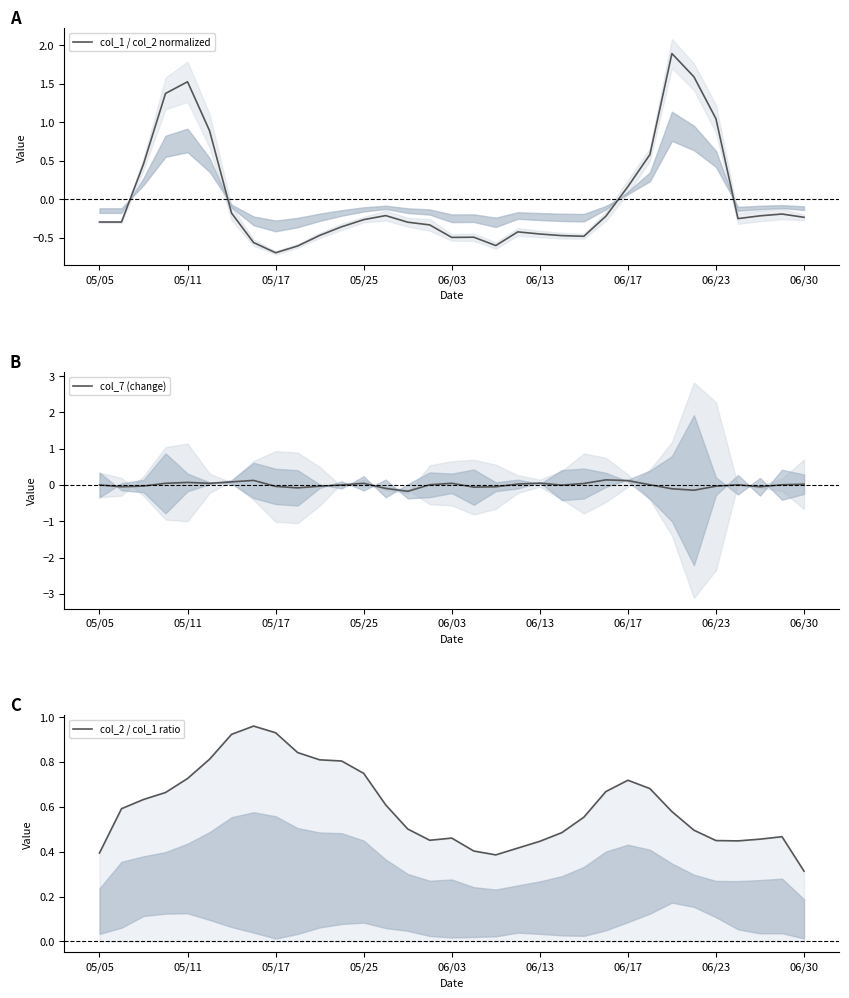

True or false: col_2 / col_1 ratio and col_7 (change) cross at least once.

False